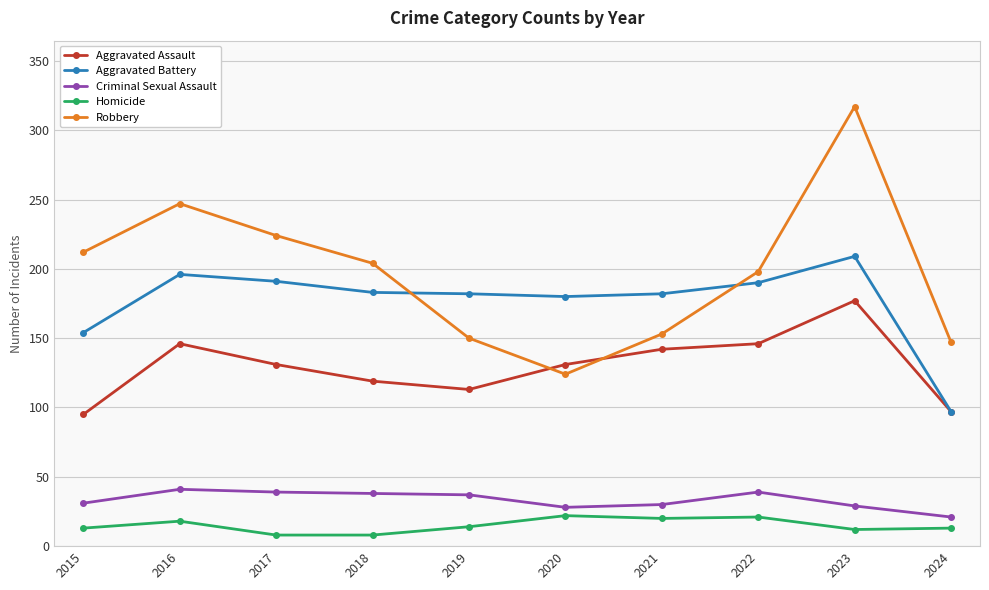

What is the value of the Aggravated Assault point at the 4th from the left?

119